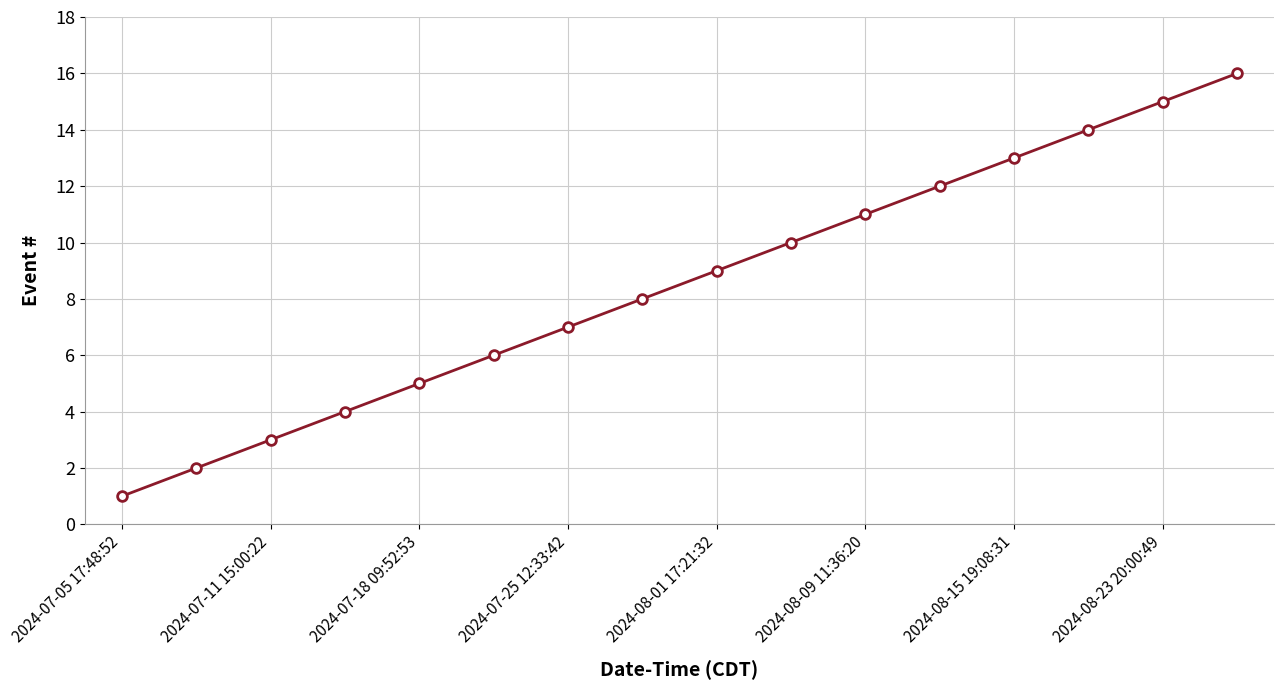

What is the sum of all values?

136